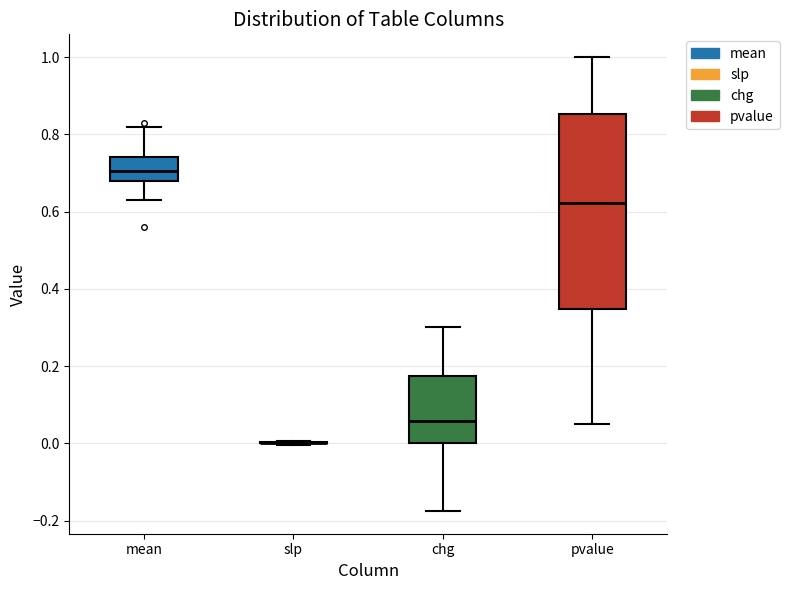

Reading left to right, read every box against the y-axis: the position of its median line, the range the box covers, and the ends of its whiskers. The values are not printed on the chart, so give them approximately, as read against the axis.

mean: median 0.70, box 0.68 to 0.74, whiskers 0.64 to 0.82
slp: box collapsed to a line at 0.00, whiskers 0.00 to 0.00
chg: median 0.06, box 0.00 to 0.18, whiskers -0.18 to 0.30
pvalue: median 0.62, box 0.34 to 0.86, whiskers 0.04 to 1.00